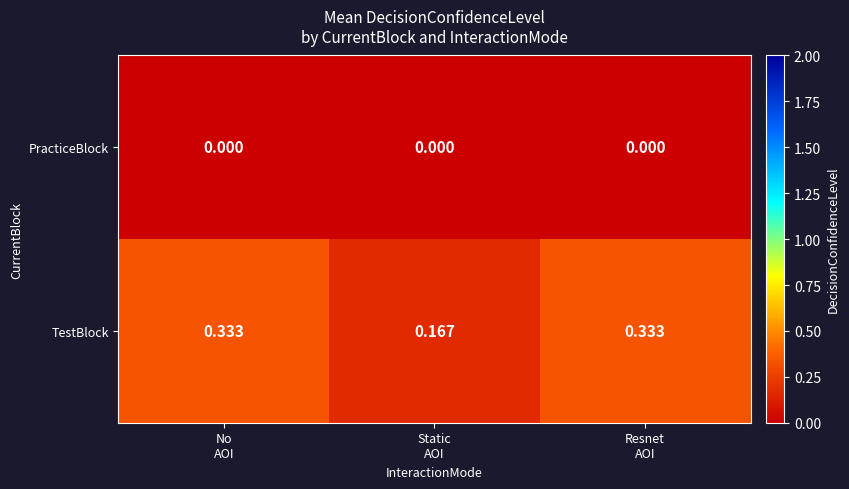

List the series in order of their overall mean, lowest first.

PracticeBlock, TestBlock